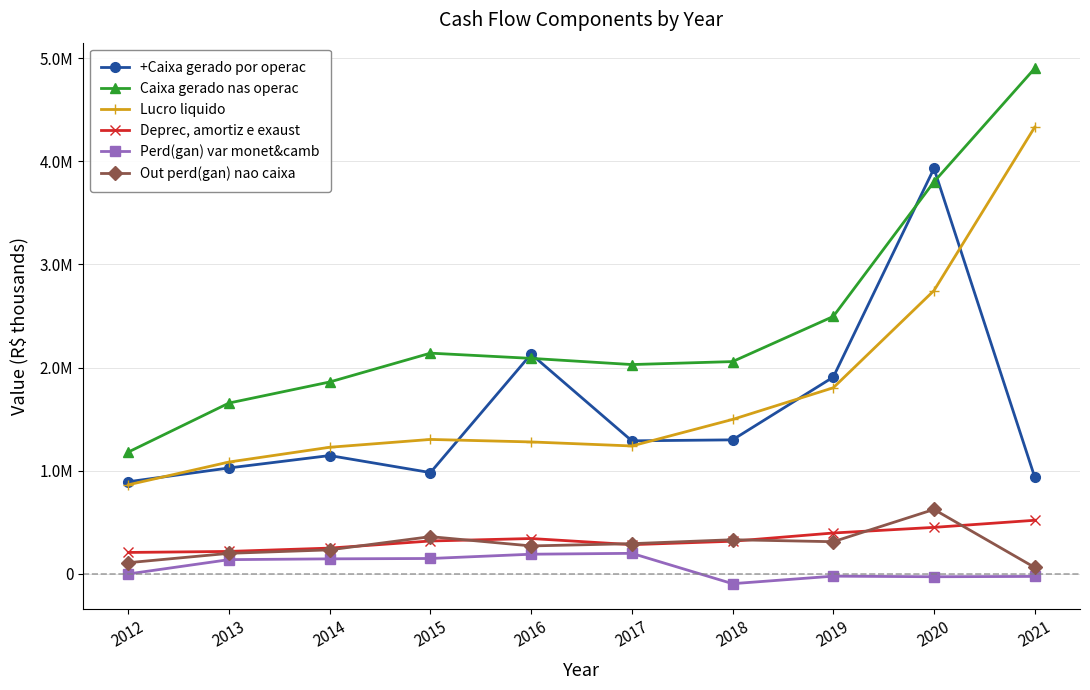

List the series in order of their peak value, lowest first.

Perd(gan) var monet&camb, Deprec, amortiz e exaust, Out perd(gan) nao caixa, +Caixa gerado por operac, Lucro liquido, Caixa gerado nas operac